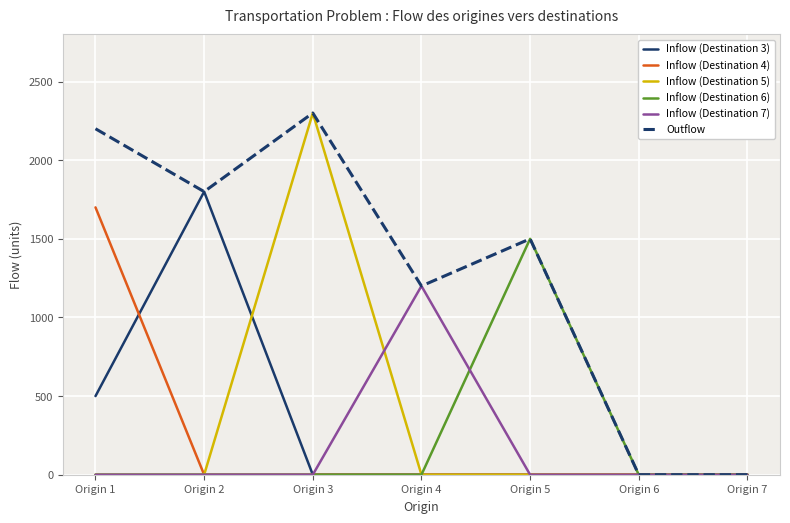

True or false: Inflow (Destination 5) has more than 0 interior local peaks.

True